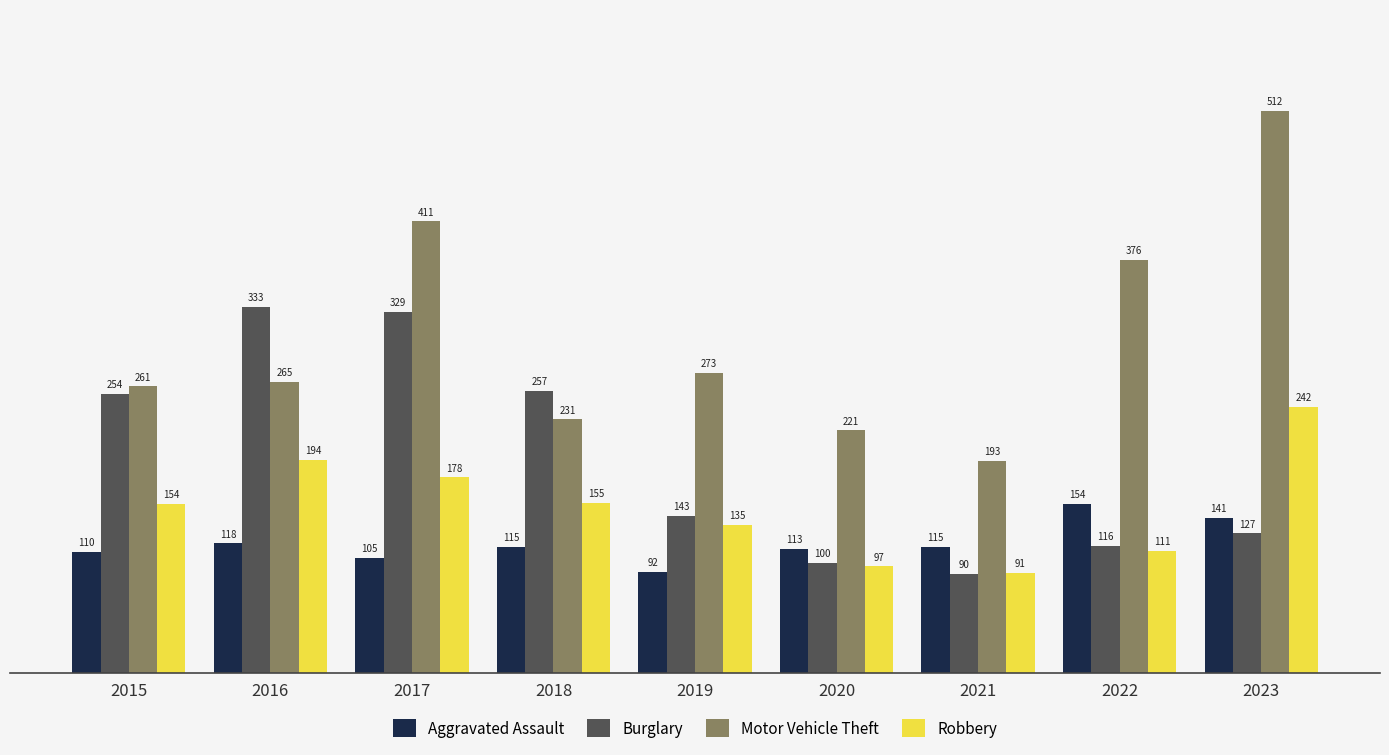

Rank the series by their maximum value, from lowest to highest.

Aggravated Assault, Robbery, Burglary, Motor Vehicle Theft